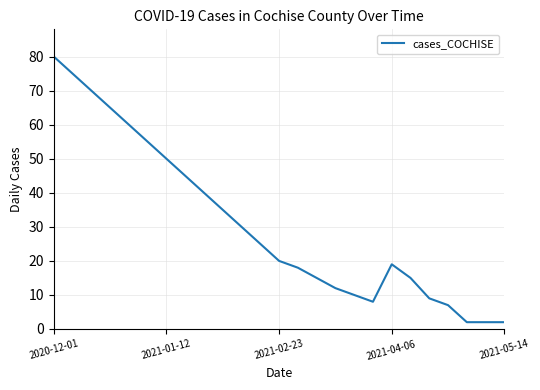

What is the difference between the maximum and minimum values?

78